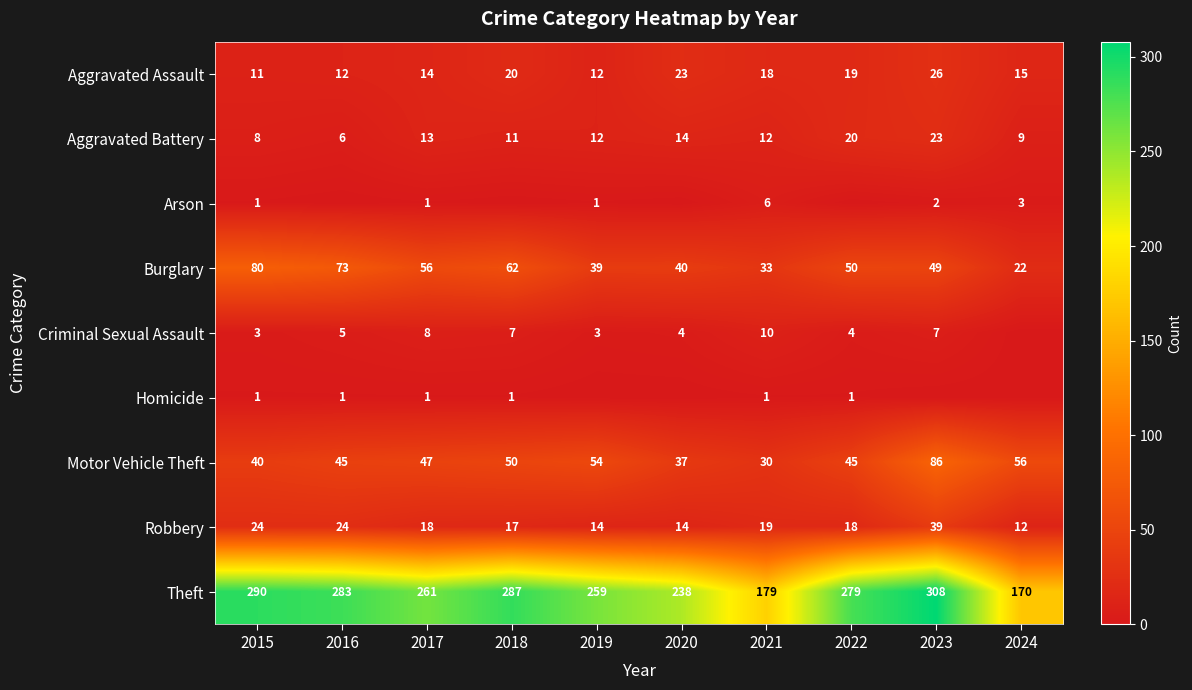

Is the value of Robbery at 2022 greater than the value of Theft at 2016?

No